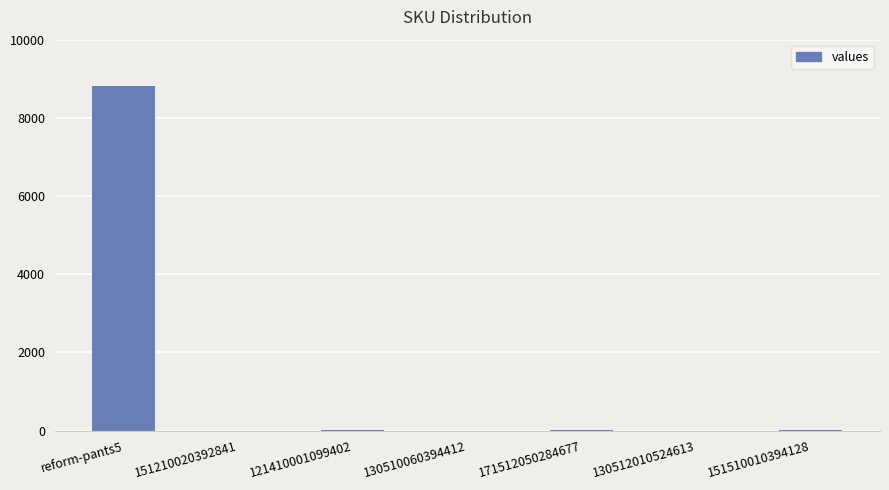

What is the difference between the values at 151210020392841 and 121410001099402?

3